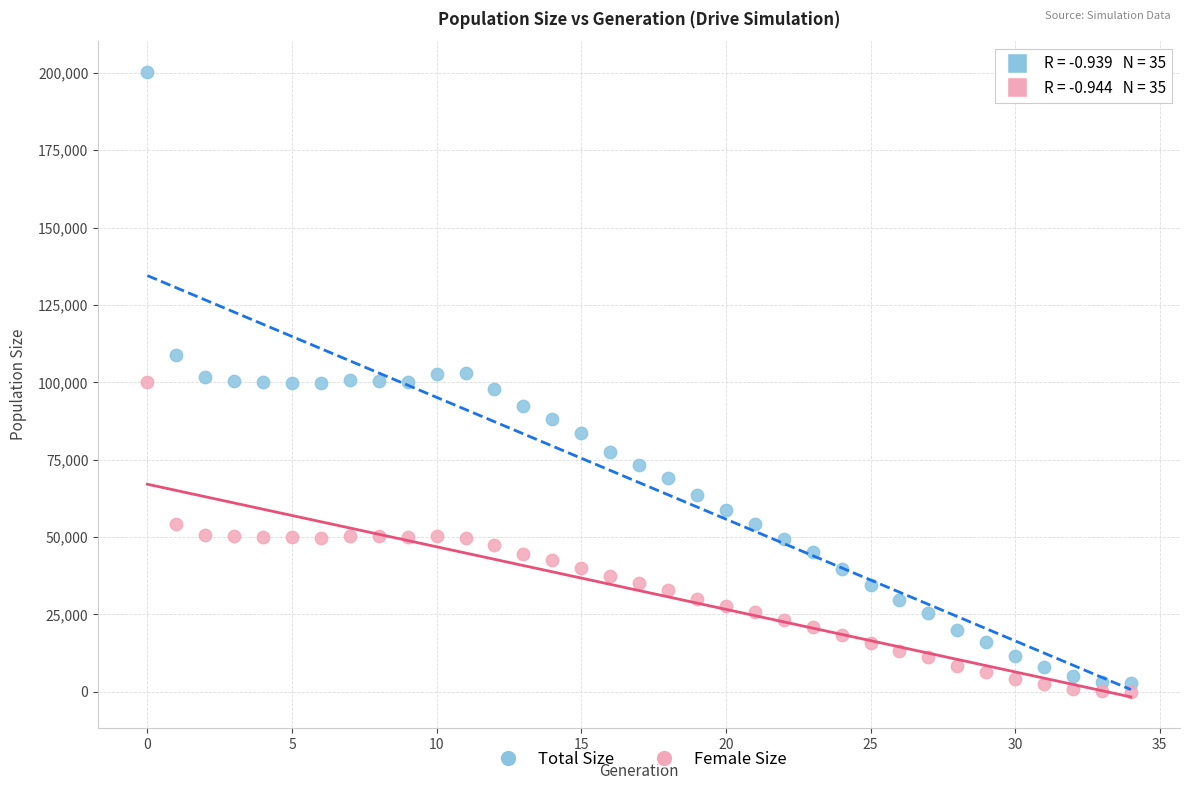

Which series has the largest Y range (max minus min)?

Total Size